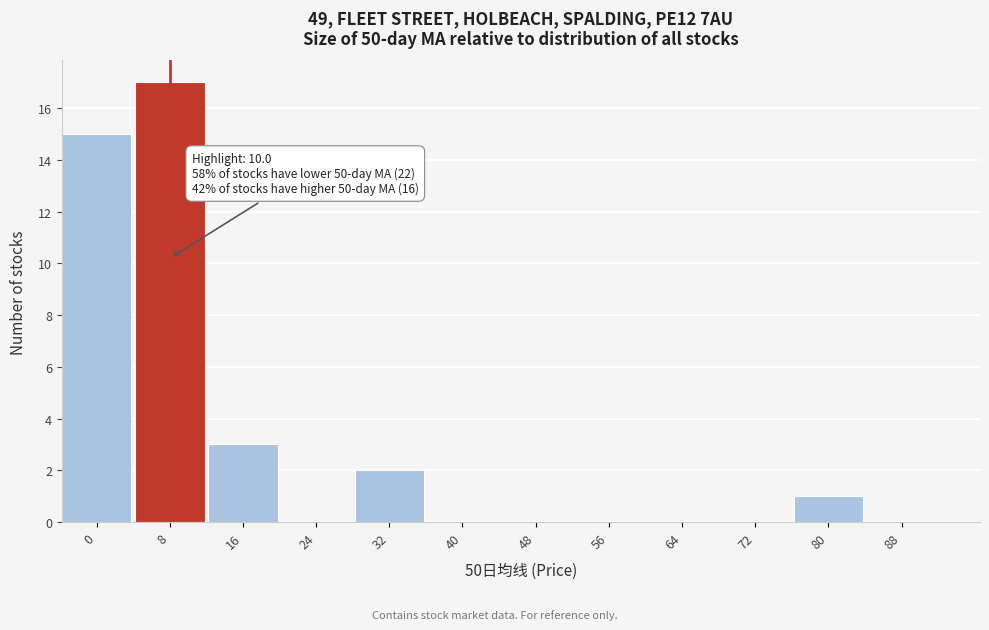

Reading left to right, transcribe all the data shown in this chart.

0=15	8=17	16=3	24=0	32=2	40=0	48=0	56=0	64=0	72=0	80=1	88=0